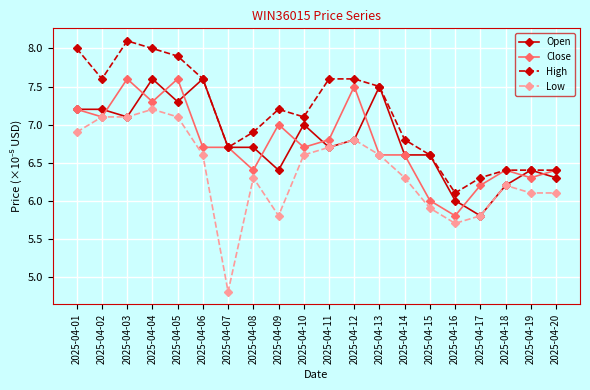

True or false: Close has more than 1 points higher than both neighbors.

True